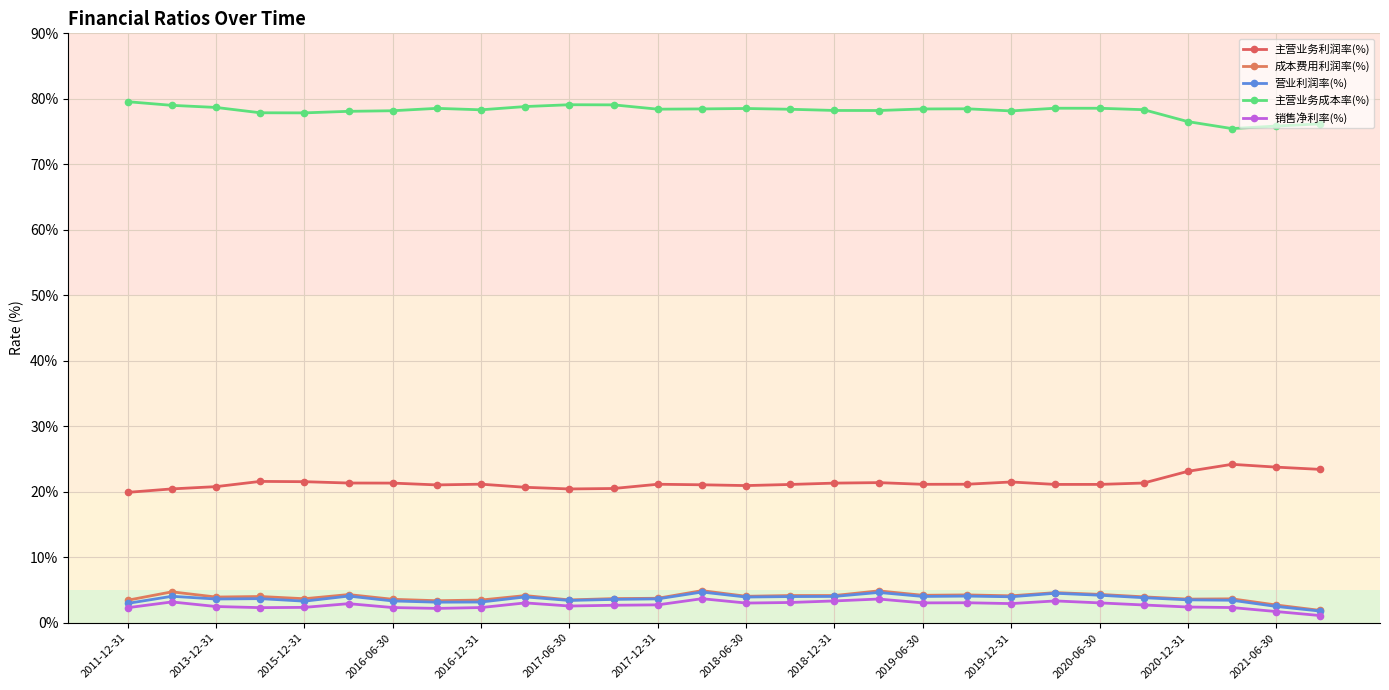

True or false: 销售净利率(%) and 主营业务利润率(%) cross at least once.

False